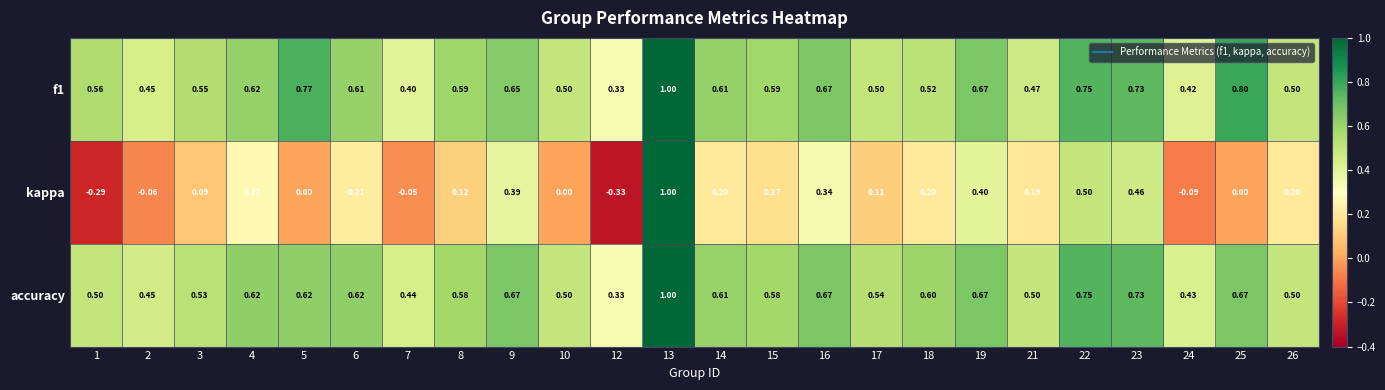

Which series has the widest spread of values?

kappa